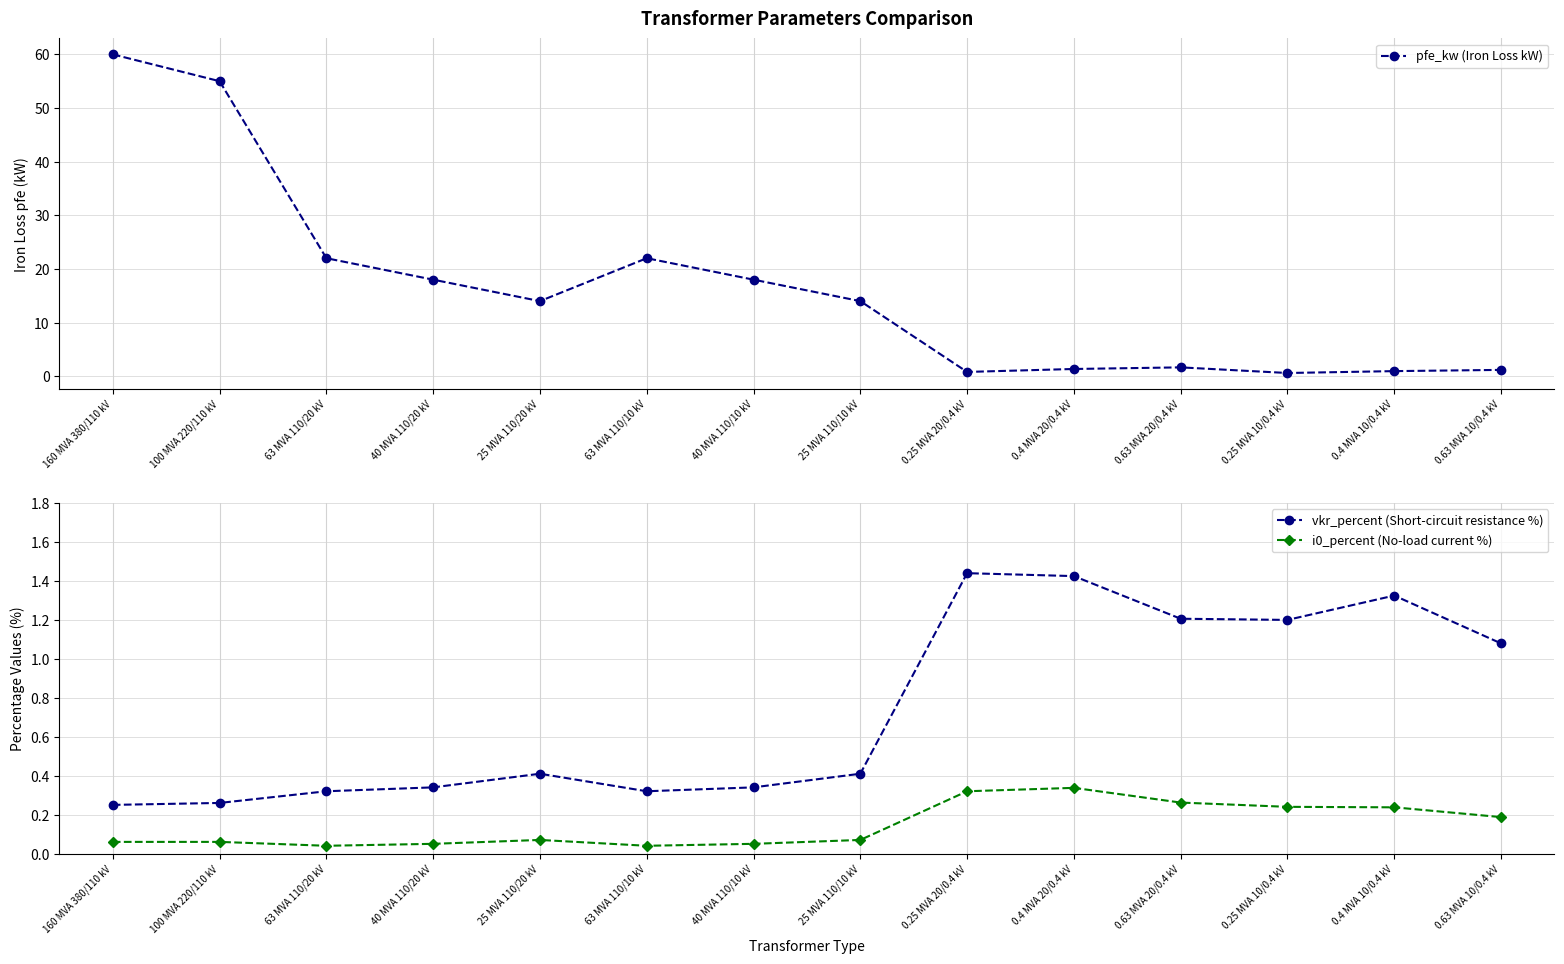

Is it true that pfe_kw (Iron Loss kW) equals 12.1 at 40 MVA 110/20 kV?

False